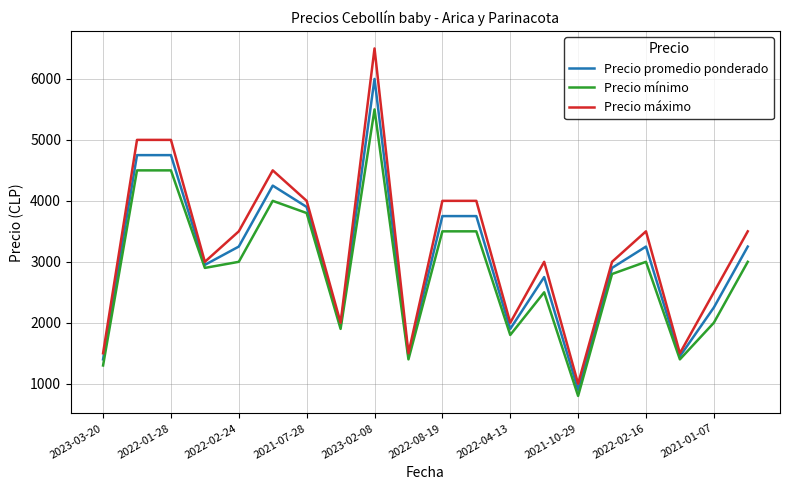

Rank the series by their maximum value, from lowest to highest.

Precio mínimo, Precio promedio ponderado, Precio máximo